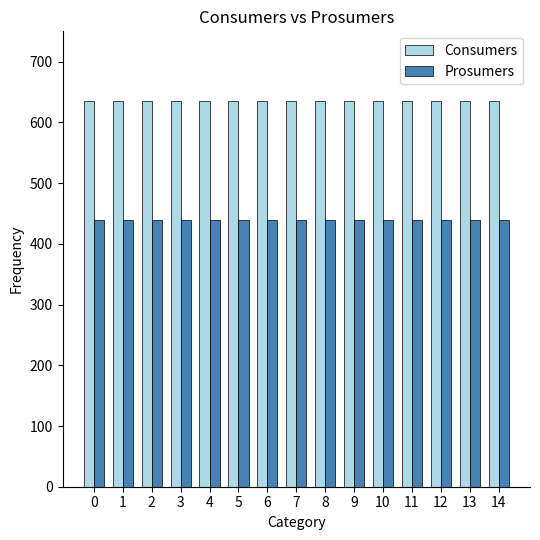

True or false: Prosumers has a value of 768 at 0.

False